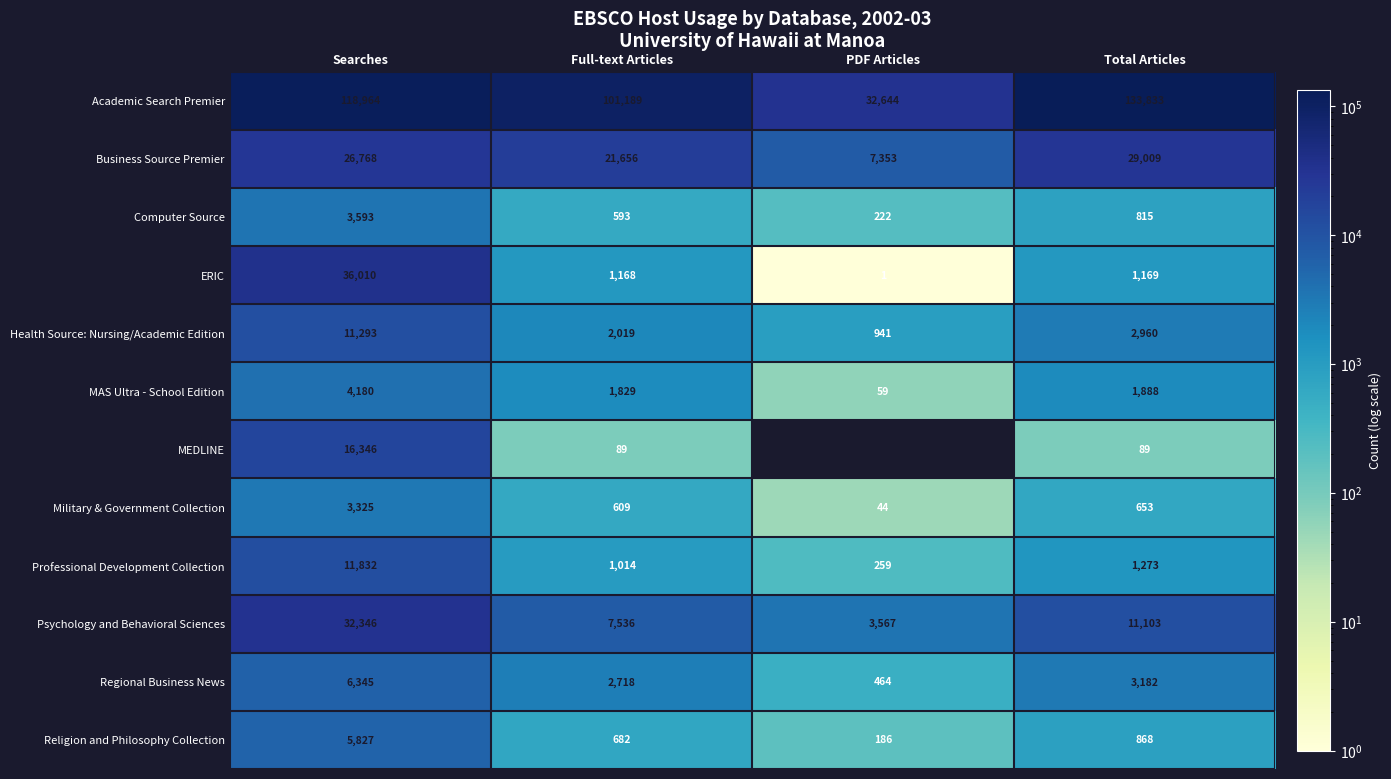

How many data points does each series have?

4